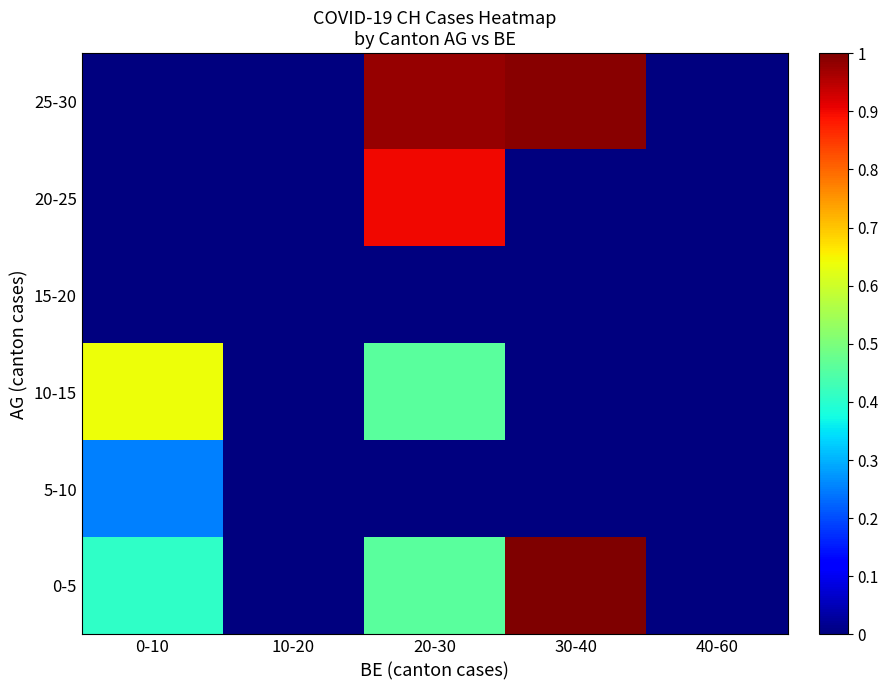

At how many categories does at least one series exceed 0?

3